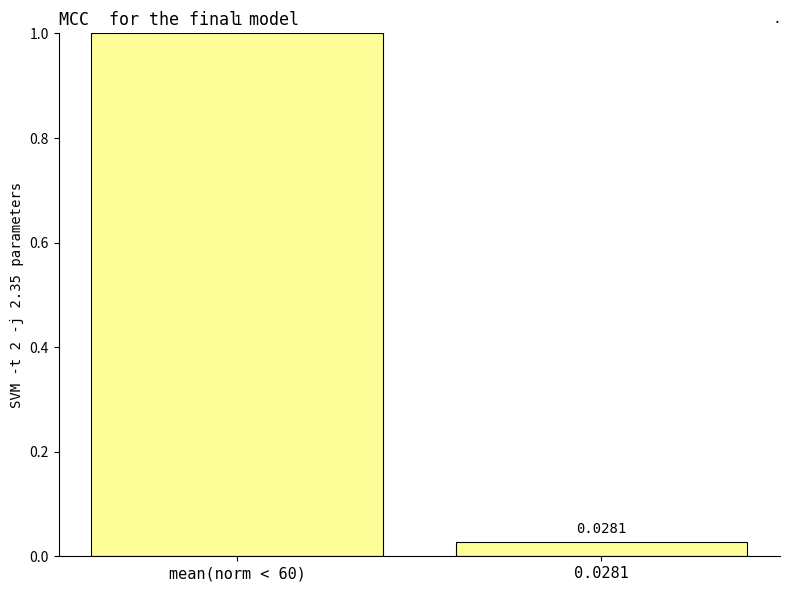

What is the label of the 2nd bar from the right?

mean(norm < 60)